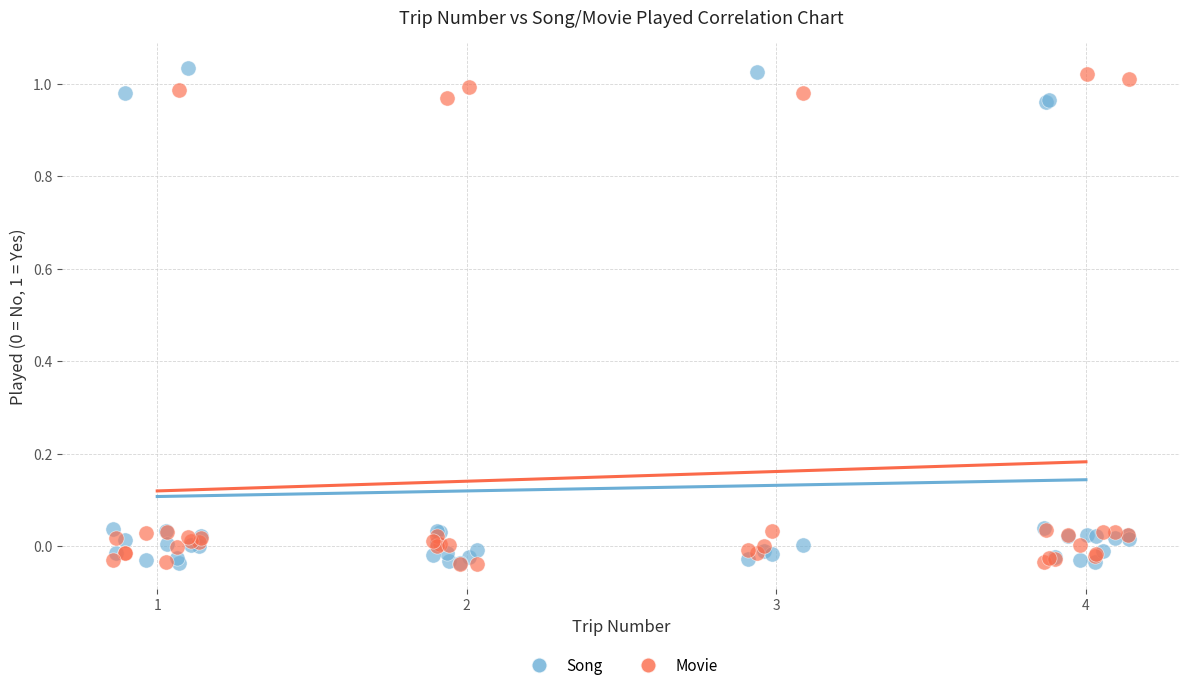

What are all the series names shown in the legend?

Song, Movie